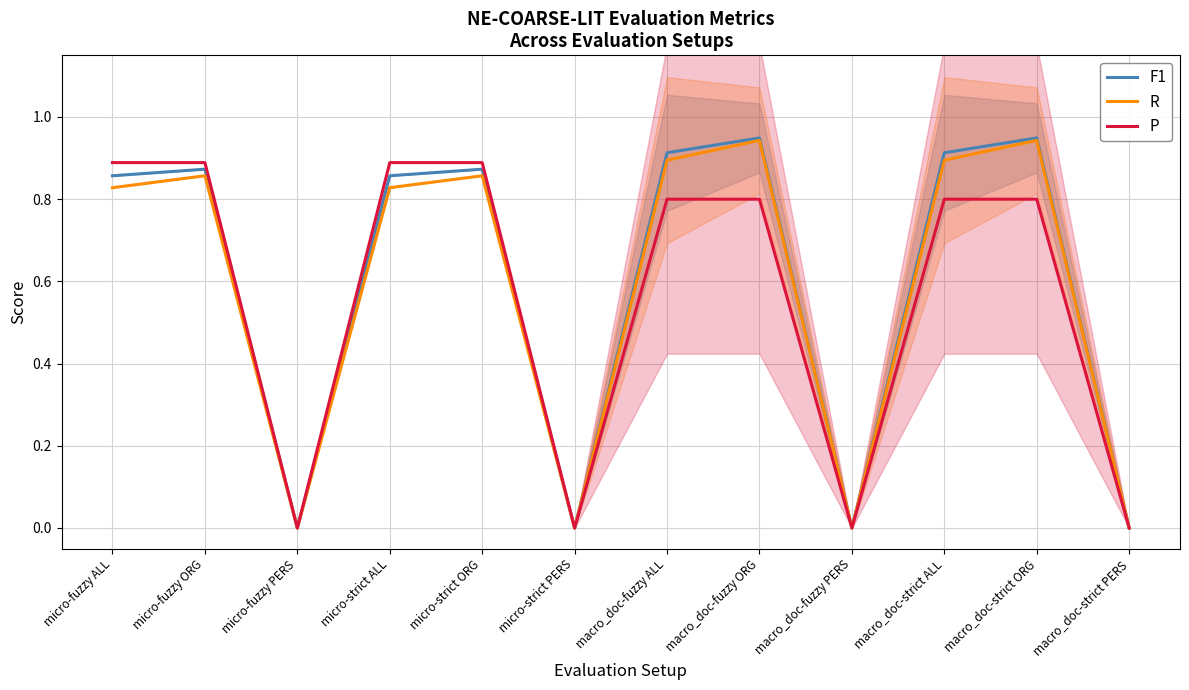

What is the total value across all series at micro-fuzzy ORG?

2.6